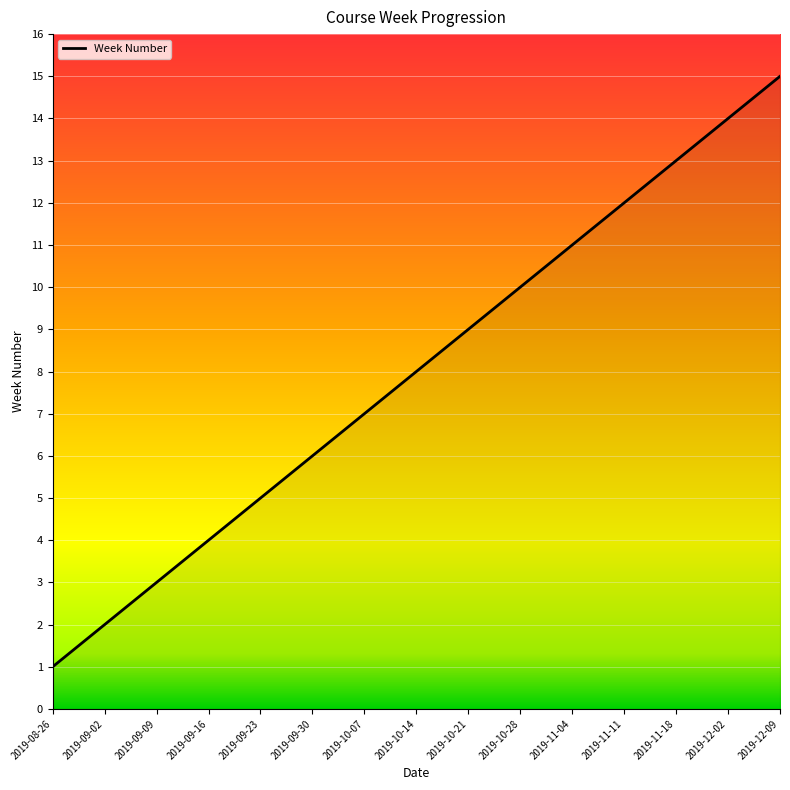

Does the chart have visible grid lines?

Yes